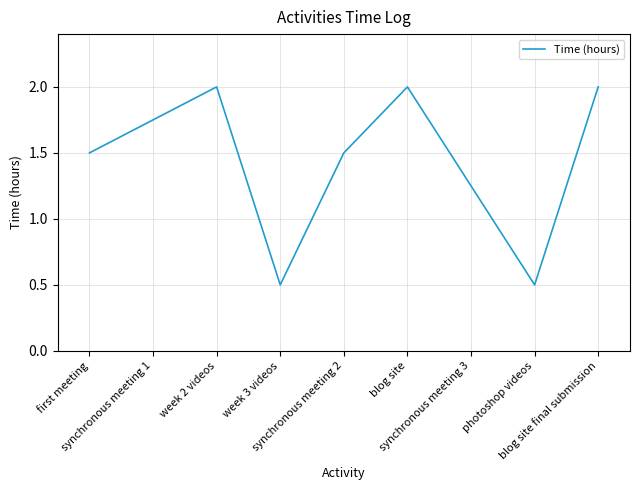

How many interior local peaks (higher than both neighbors) does the data have?

2